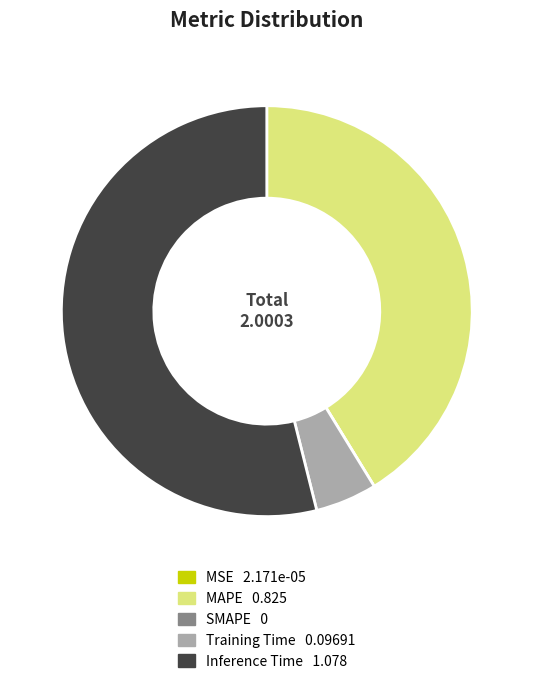

Approximately how many times larger is the value at MAPE compared to Inference Time?

0.8